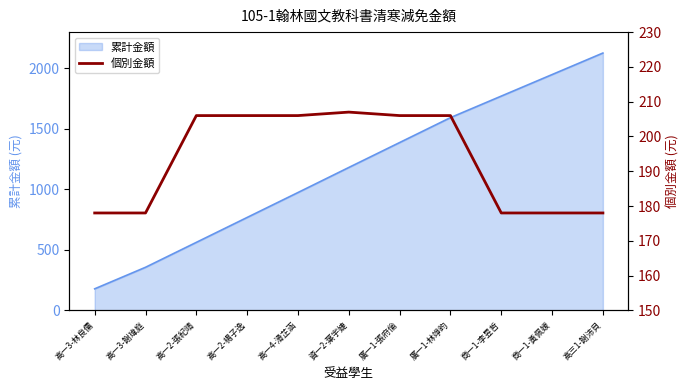

What position from the right is 高一4-滑芷涵?

7